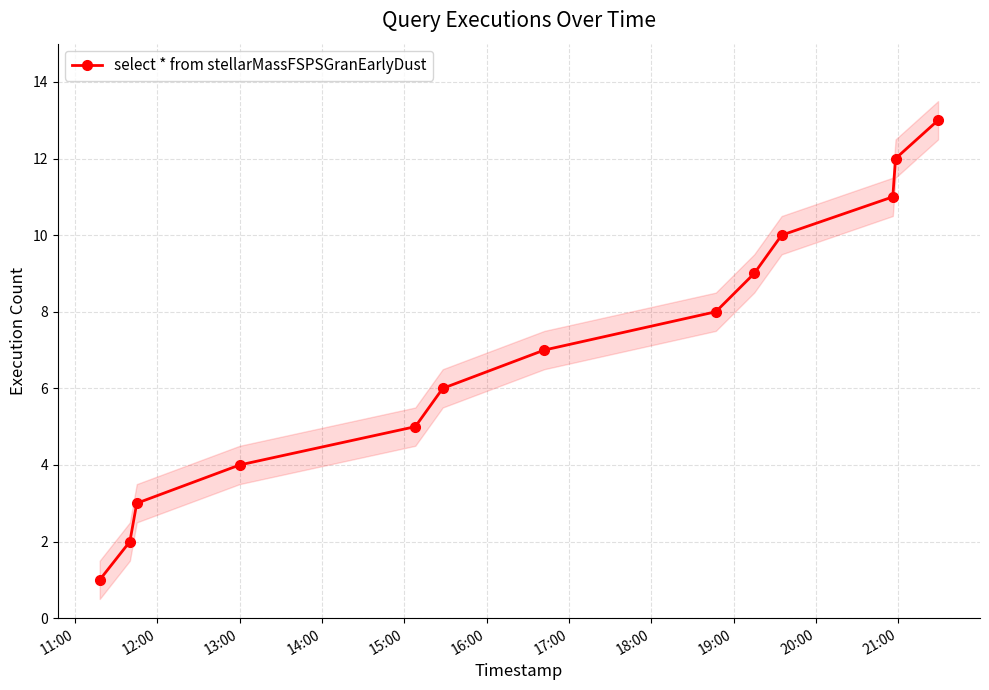

True or false: select * from stellarMassFSPSGranEarlyDust has more than 1 points higher than both neighbors.

False